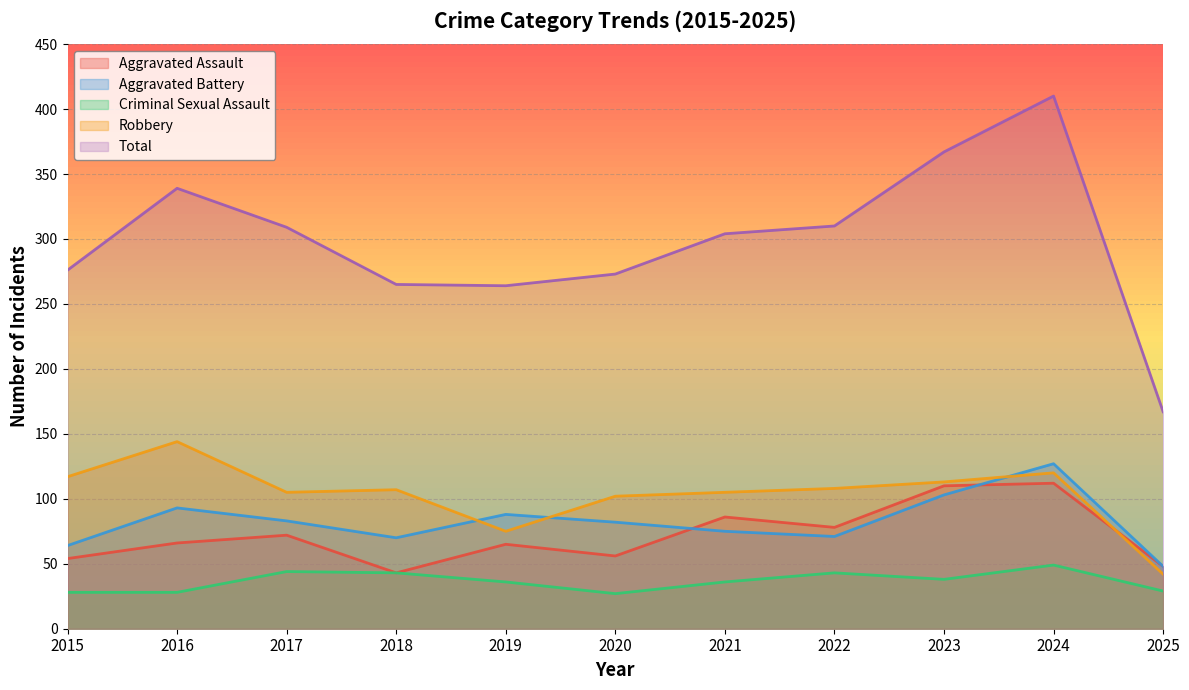

What are all the series names shown in the legend?

Aggravated Assault, Aggravated Battery, Criminal Sexual Assault, Robbery, Total